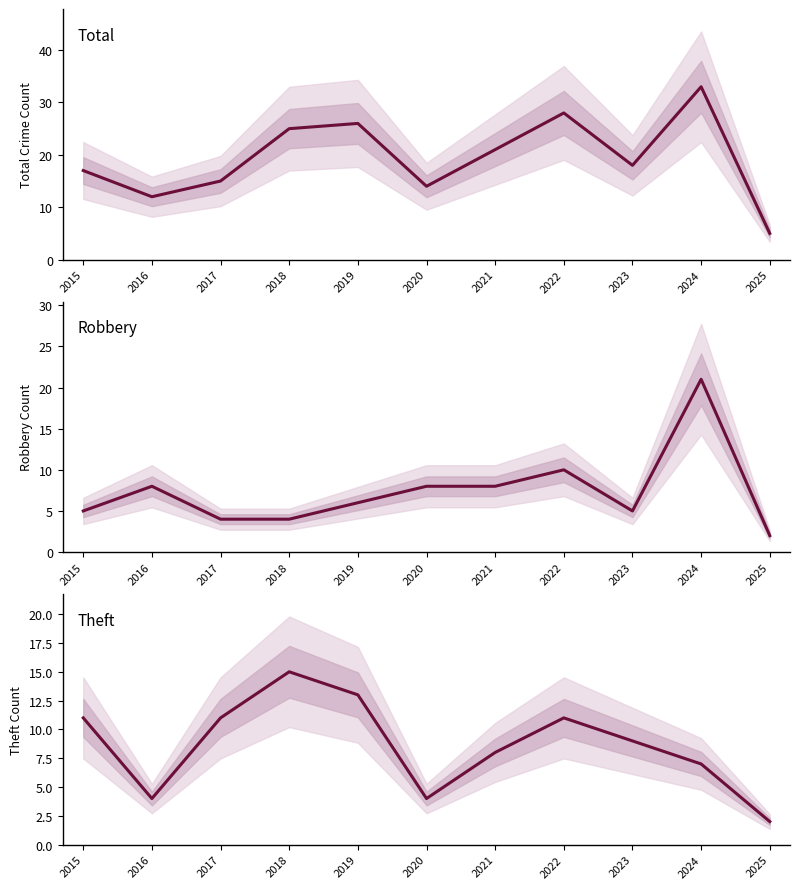

True or false: Total has a value of 12 at 2019.

False